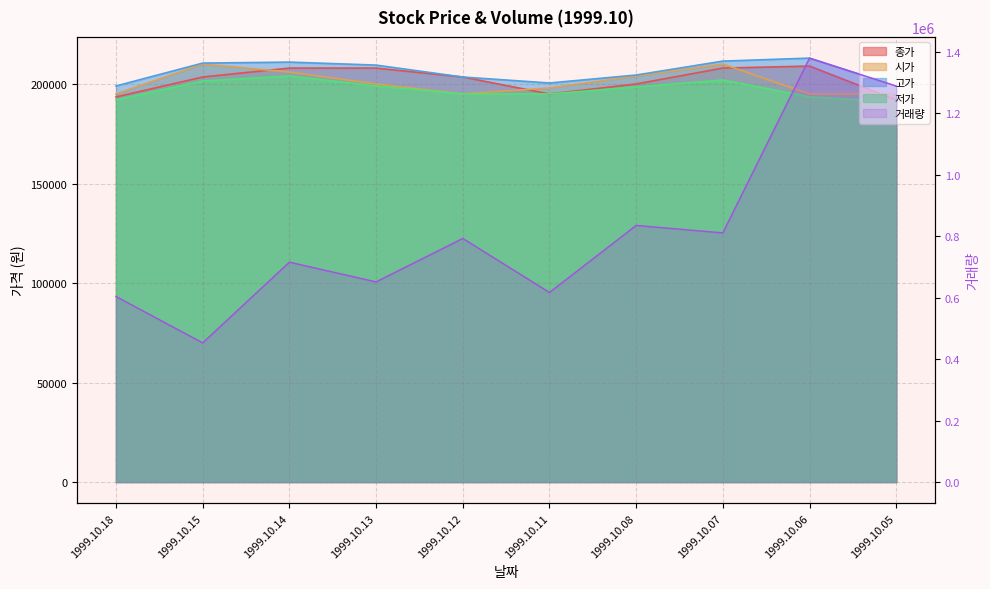

At which label is 종가 closest to 200500?

1999.10.08